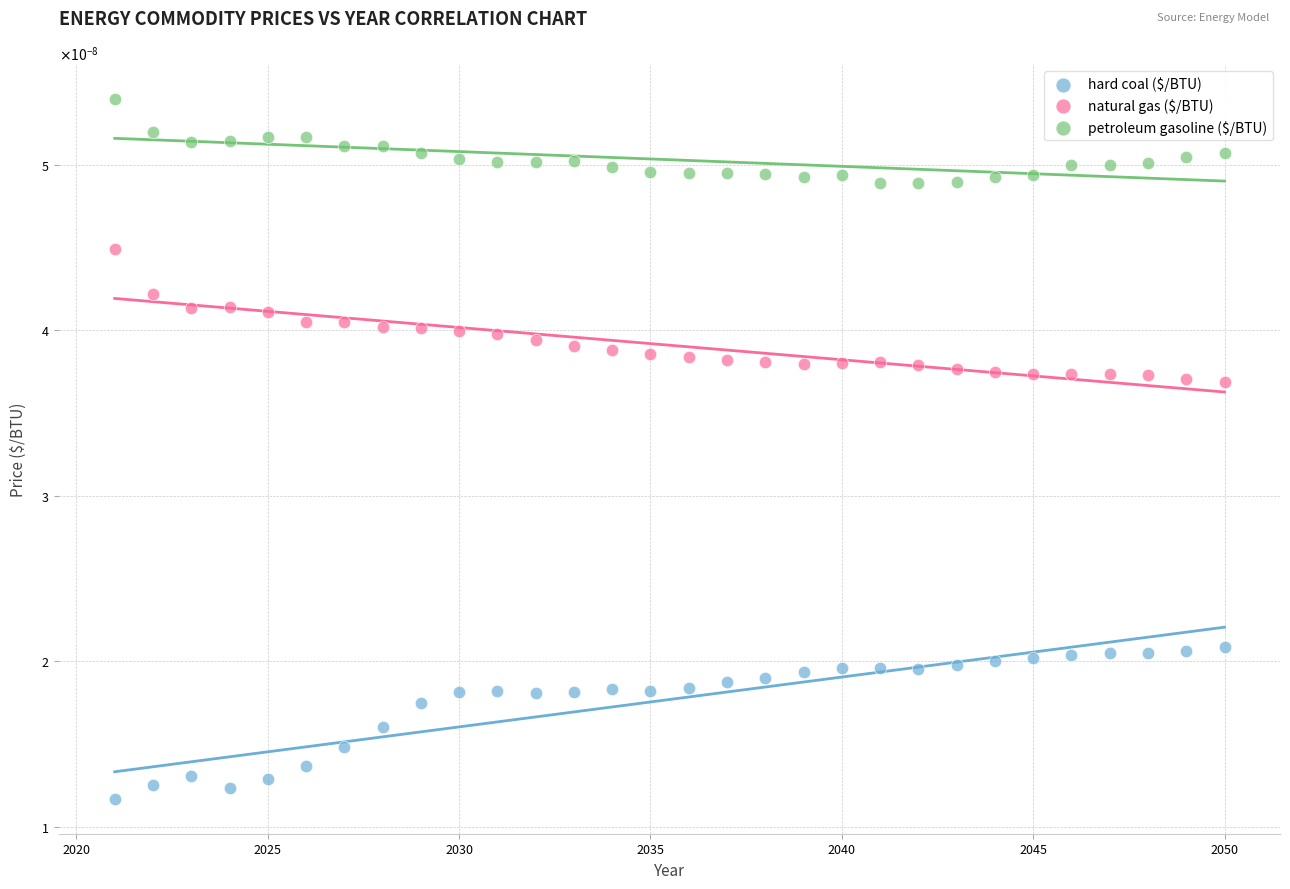

What are all the series names shown in the legend?

hard coal ($/BTU), natural gas ($/BTU), petroleum gasoline ($/BTU)